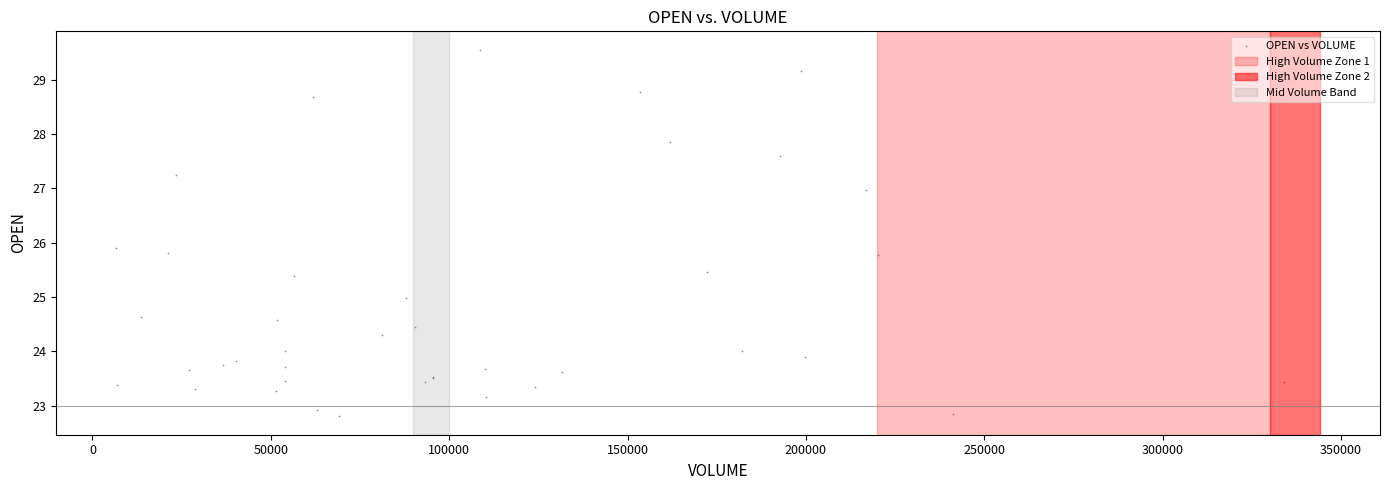

What Y value in the scatter plot is closest to 26?

25.9